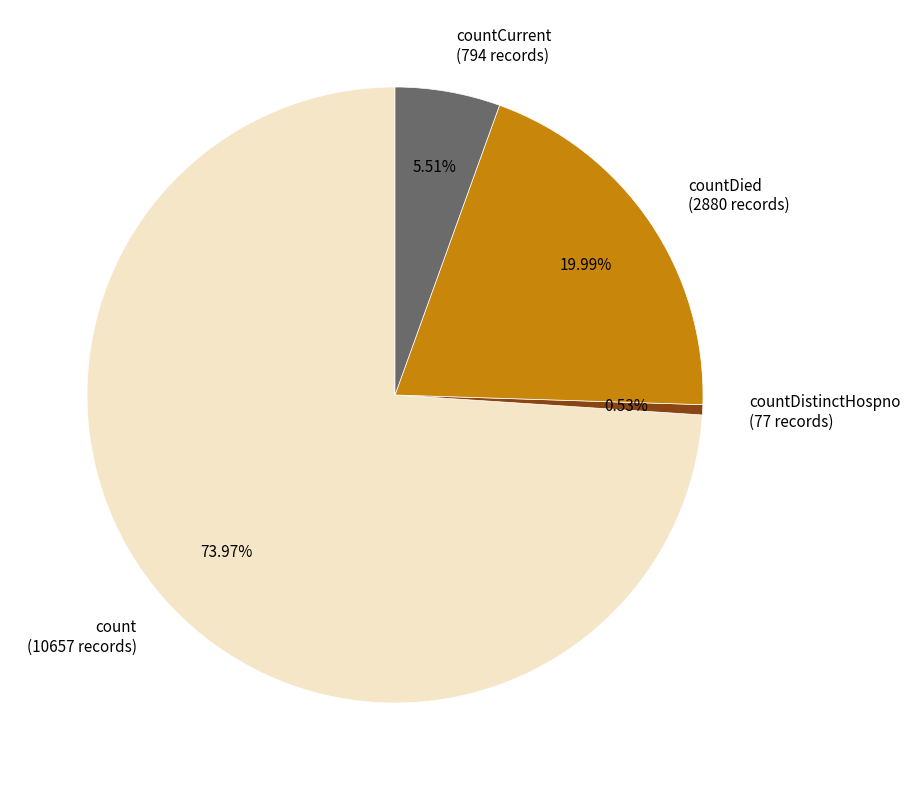

What is the ratio of the value at countDied (2880 records) to the value at countCurrent (794 records)?

3.6